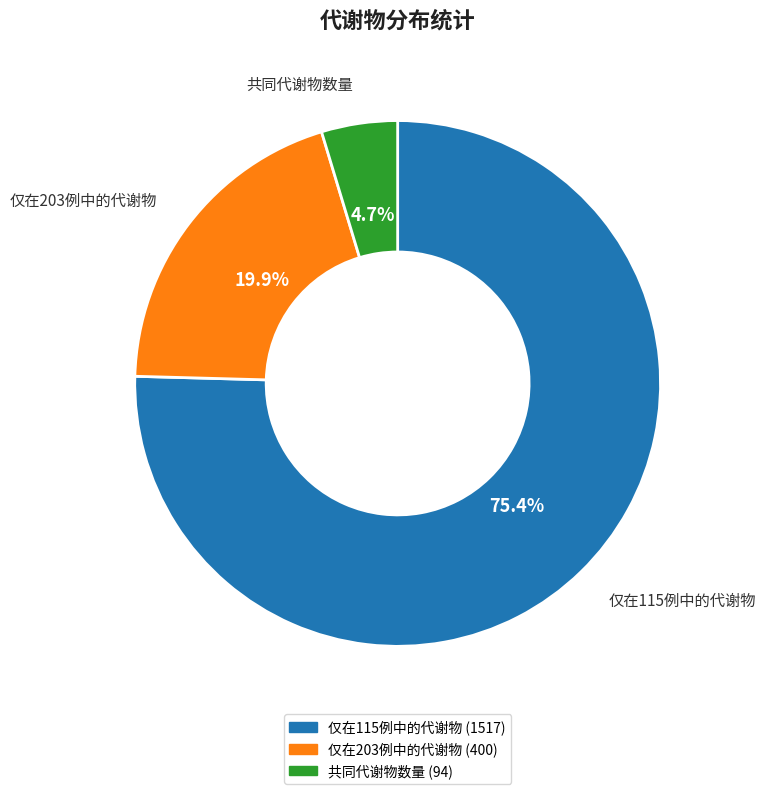

To the nearest percent, what is the difference between the 仅在115例中的代谢物 and 共同代谢物数量 slice percentages?

71%